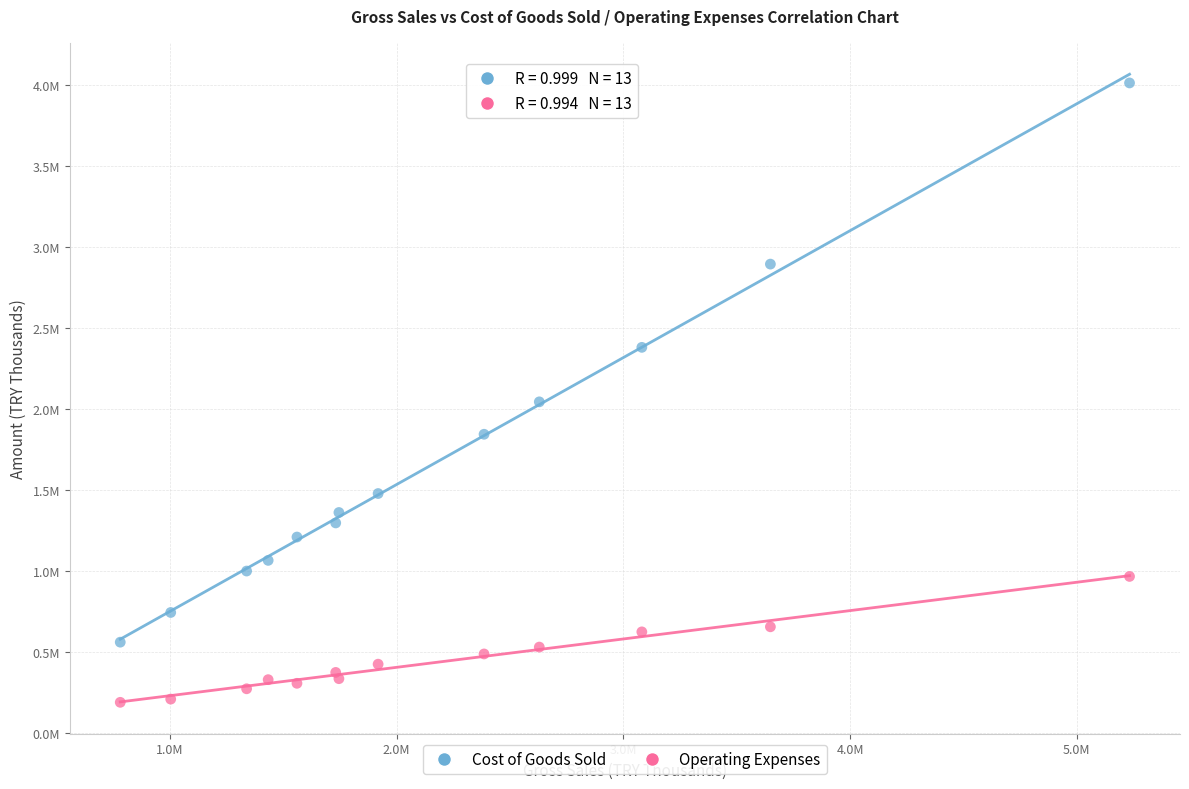

What are all the series names shown in the legend?

Cost of Goods Sold, Operating Expenses